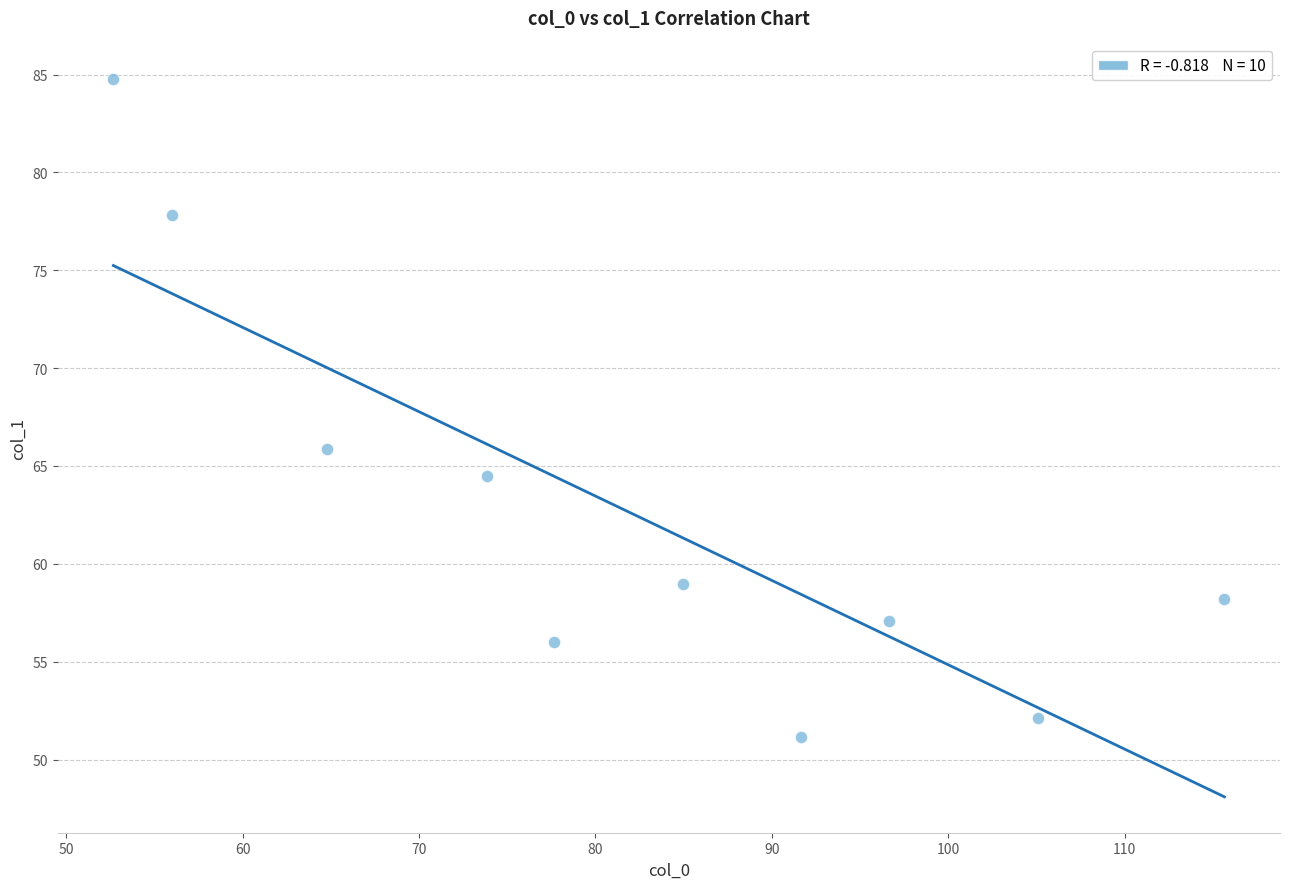

What is the average Y value?

62.6